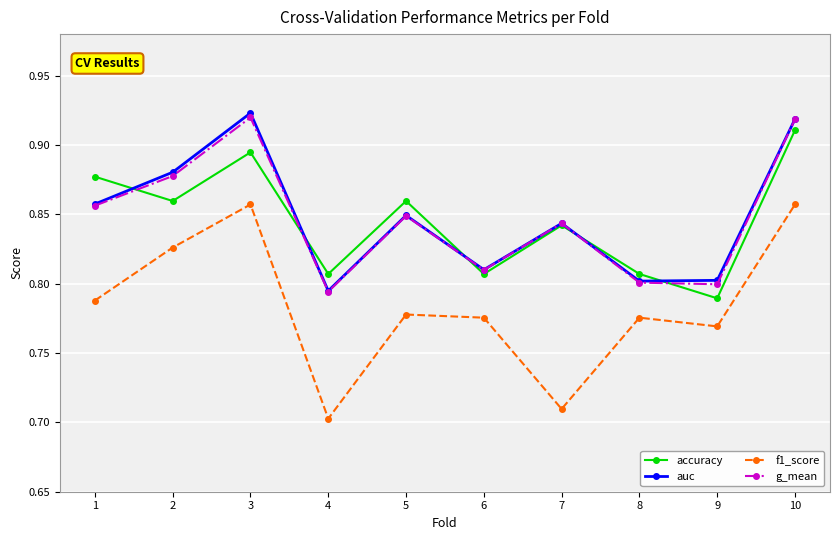

What is the sum of all accuracy values?

8.5